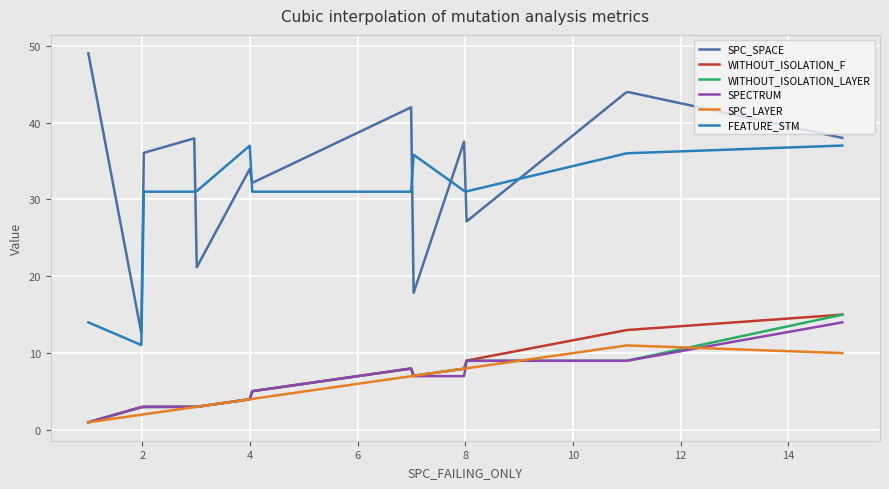

Which series has the largest range (max minus min)?

SPC_SPACE